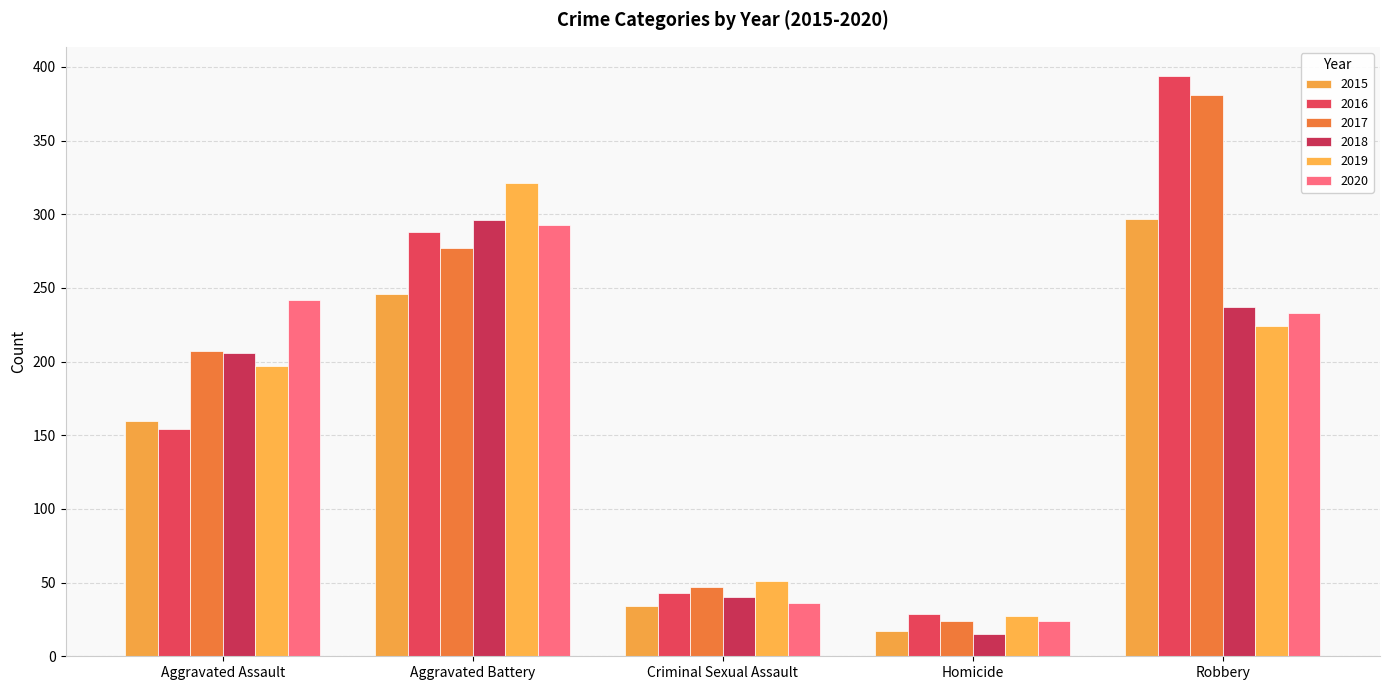

What is the total value across all series at Criminal Sexual Assault?

251